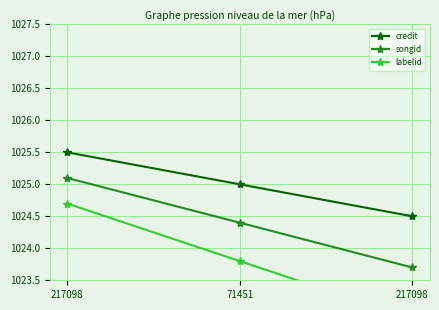

What is the value of the songid point at the 2nd from the left?

1024.4